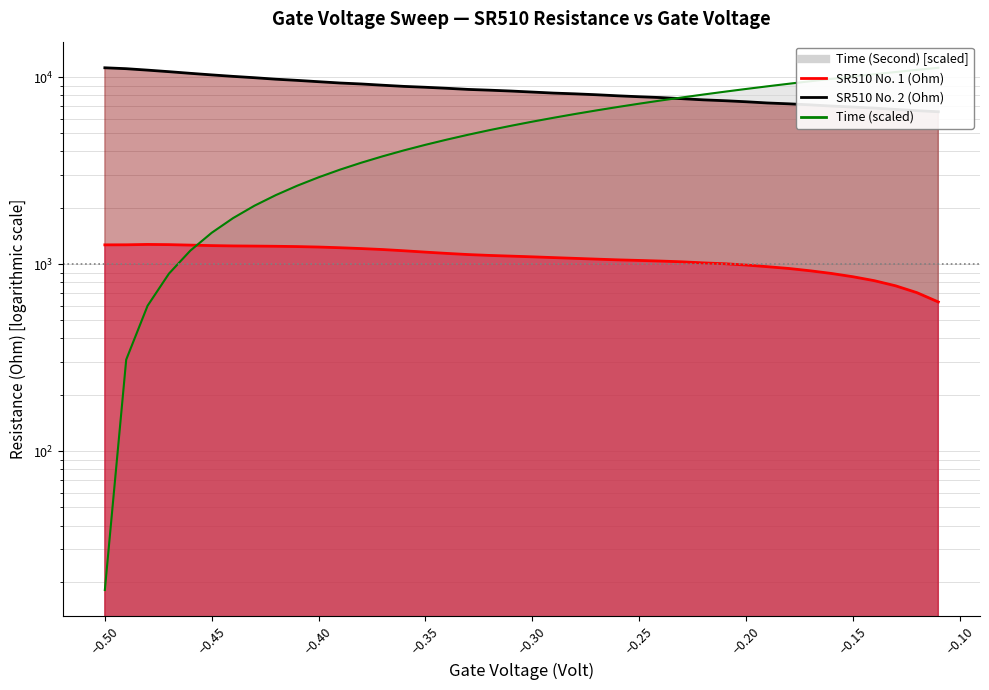

Where does the Time (Second) series first go above 5770?

-0.3